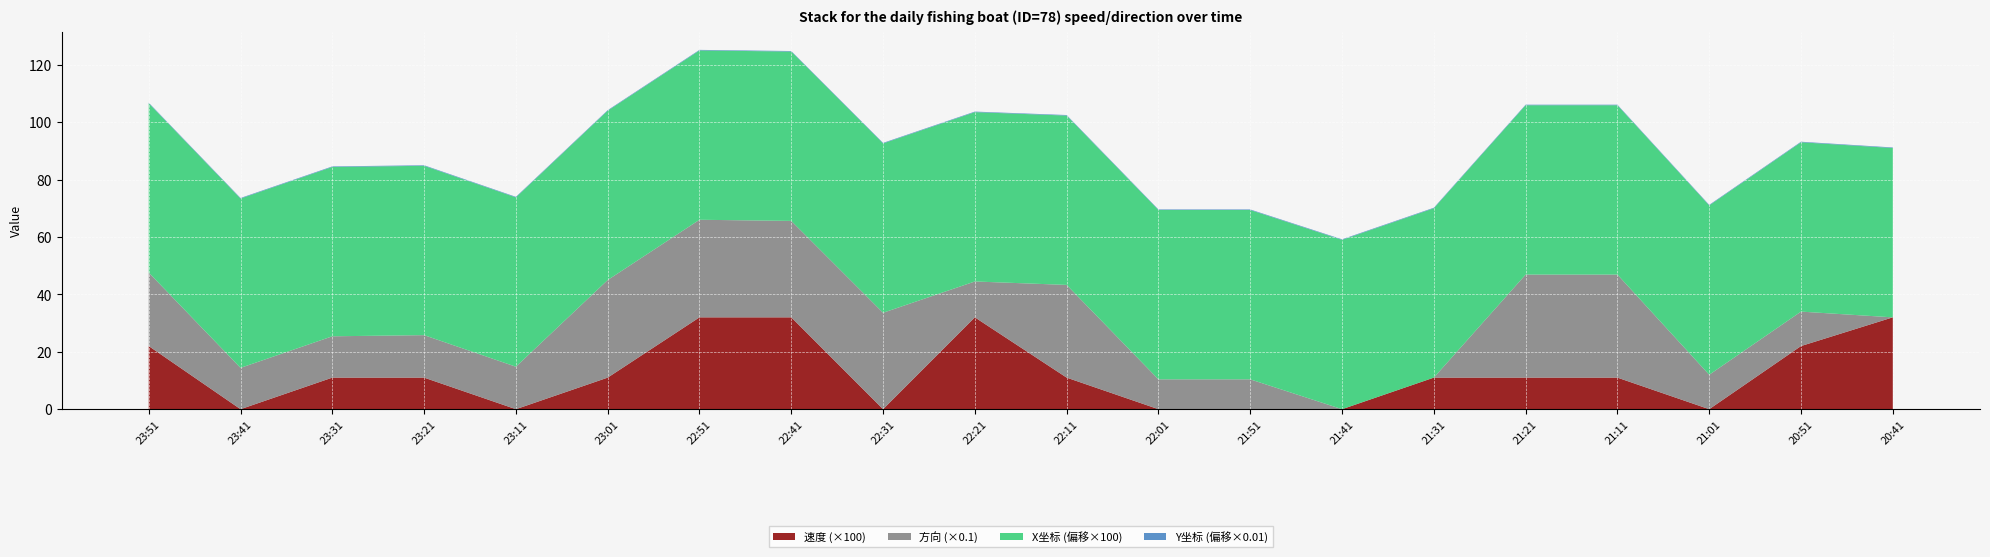

Reading left to right, what are all the values shown in this chart?

速度: 23:51=0.2	23:41=0.0	23:31=0.1	23:21=0.1	23:11=0.0	23:01=0.1	22:51=0.3	22:41=0.3	22:31=0.0	22:21=0.3	22:11=0.1	22:01=0.0	21:51=0.0	21:41=0.0	21:31=0.1	21:21=0.1	21:11=0.1	21:01=0.0	20:51=0.2	20:41=0.3
方向: 23:51=256.0	23:41=144.0	23:31=144.0	23:21=148.0	23:11=148.0	23:01=340.0	22:51=340.0	22:41=336.0	22:31=336.0	22:21=125.0	22:11=323.0	22:01=104.0	21:51=104.0	21:41=0.0	21:31=0.0	21:21=359.0	21:11=359.0	21:01=120.0	20:51=120.0	20:41=0.0
x_coord: 23:51=6531541.6	23:41=6531541.6	23:31=6531541.6	23:21=6531541.6	23:11=6531541.6	23:01=6531541.6	22:51=6531541.6	22:41=6531541.6	22:31=6531541.6	22:21=6531541.6	22:11=6531541.6	22:01=6531541.6	21:51=6531541.6	21:41=6531541.6	21:31=6531541.6	21:21=6531541.6	21:11=6531541.6	21:01=6531541.6	20:51=6531541.6	20:41=6531541.6
y_coord: 23:51=5628785.2	23:41=5628785.2	23:31=5628785.2	23:21=5628785.2	23:11=5628785.2	23:01=5628785.2	22:51=5628785.2	22:41=5628785.2	22:31=5628785.2	22:21=5628785.2	22:11=5628785.2	22:01=5628785.2	21:51=5628785.2	21:41=5628785.2	21:31=5628785.2	21:21=5628785.2	21:11=5628785.2	21:01=5628785.2	20:51=5628785.2	20:41=5628785.2